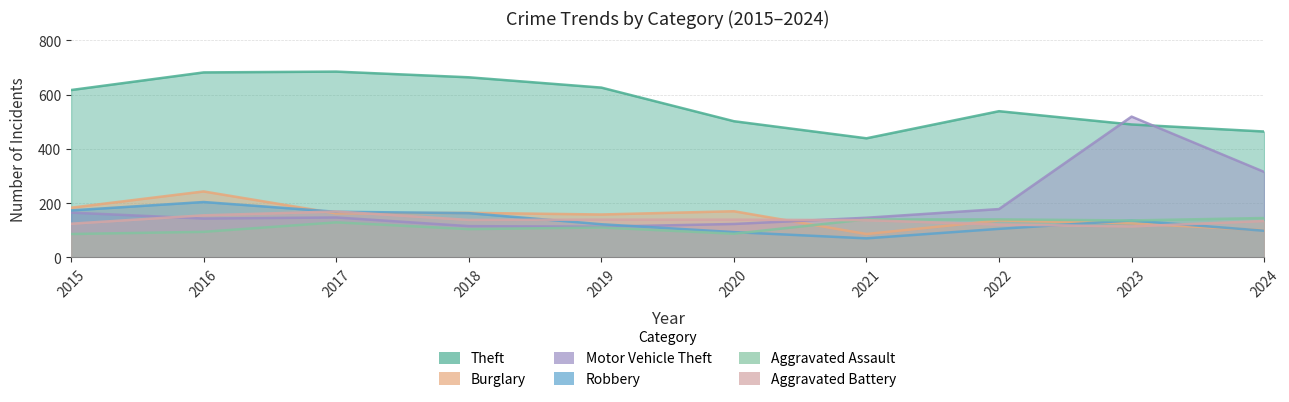

Which category has the lowest value in the Burglary series?

2021